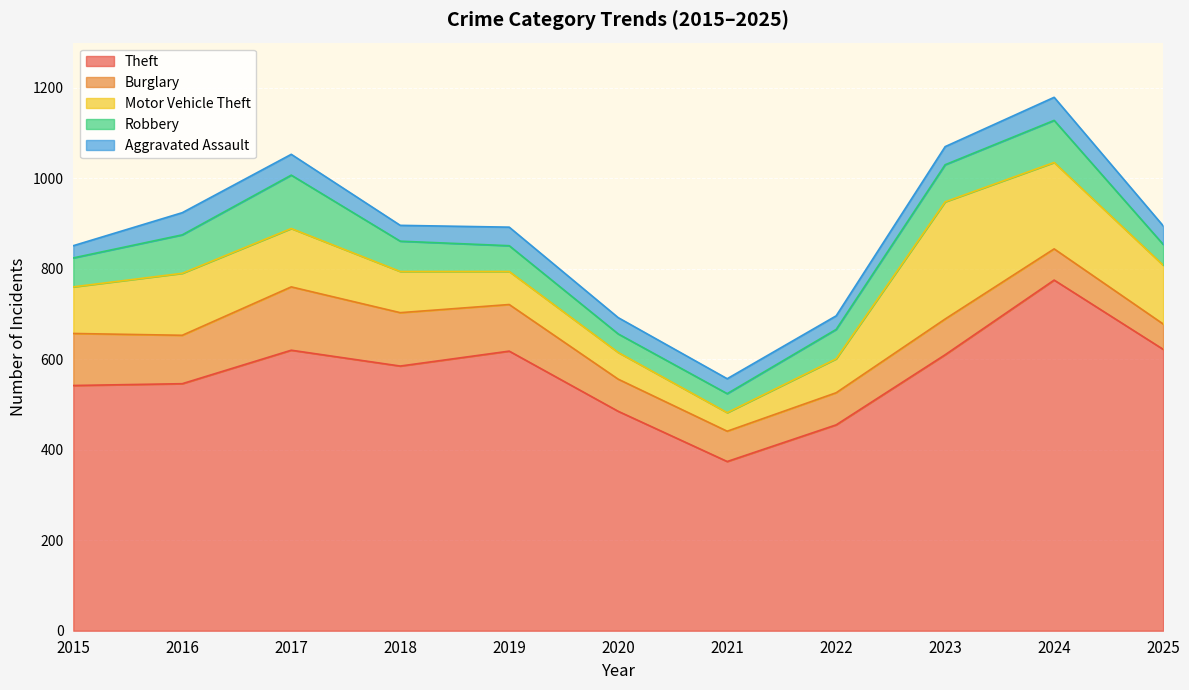

Is the value of Burglary at 2018 greater than the value of Robbery at 2023?

Yes